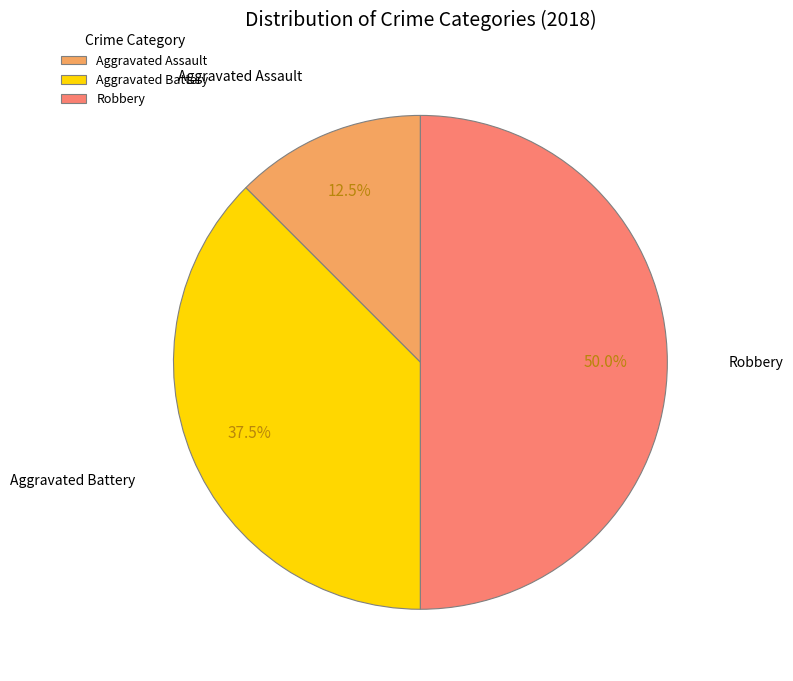

The Aggravated Battery slice represents 32% of the pie. True or false?

False